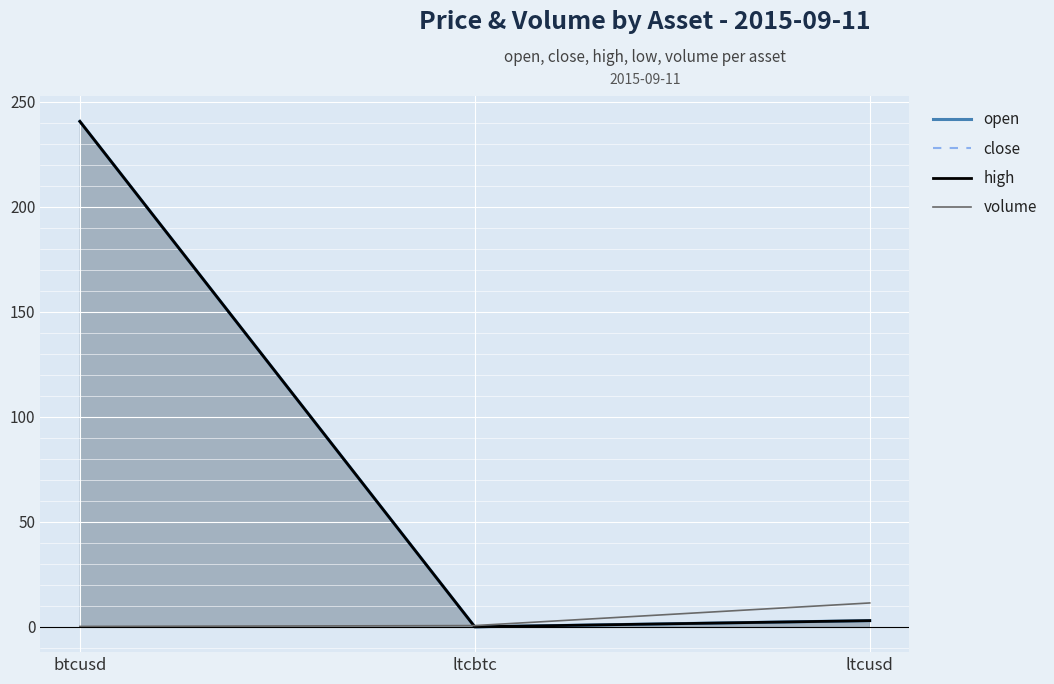

Rank the series by their maximum value, from lowest to highest.

volume, open, close, high